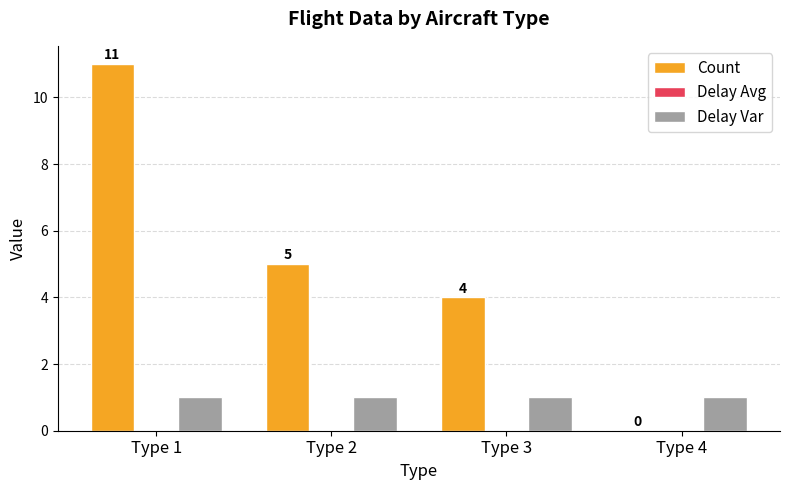

Which series changed the most between Type 1 and Type 4?

Count